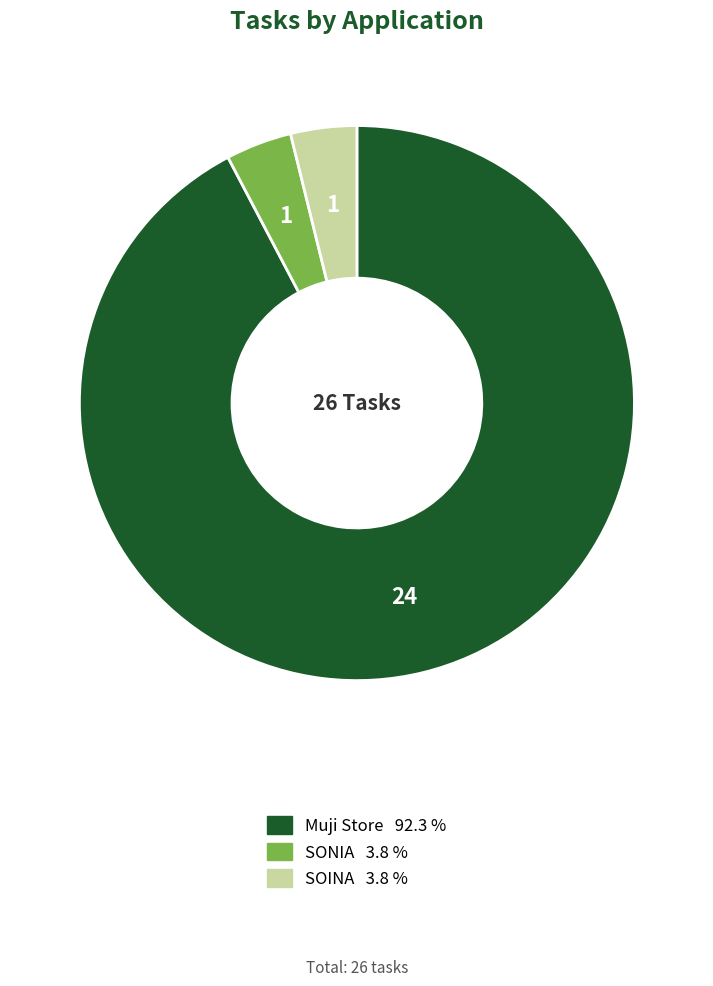

Which slice is the largest?

Muji Store